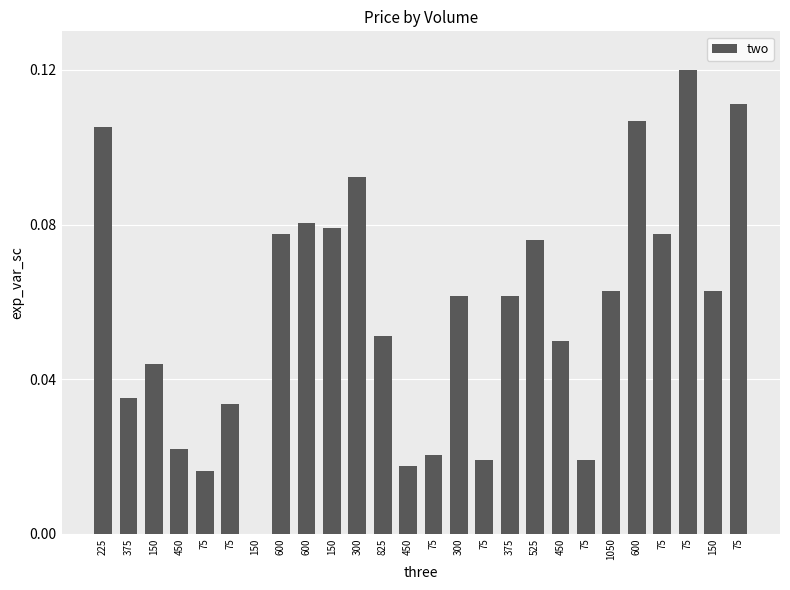

Count the number of values greater than 0.

25